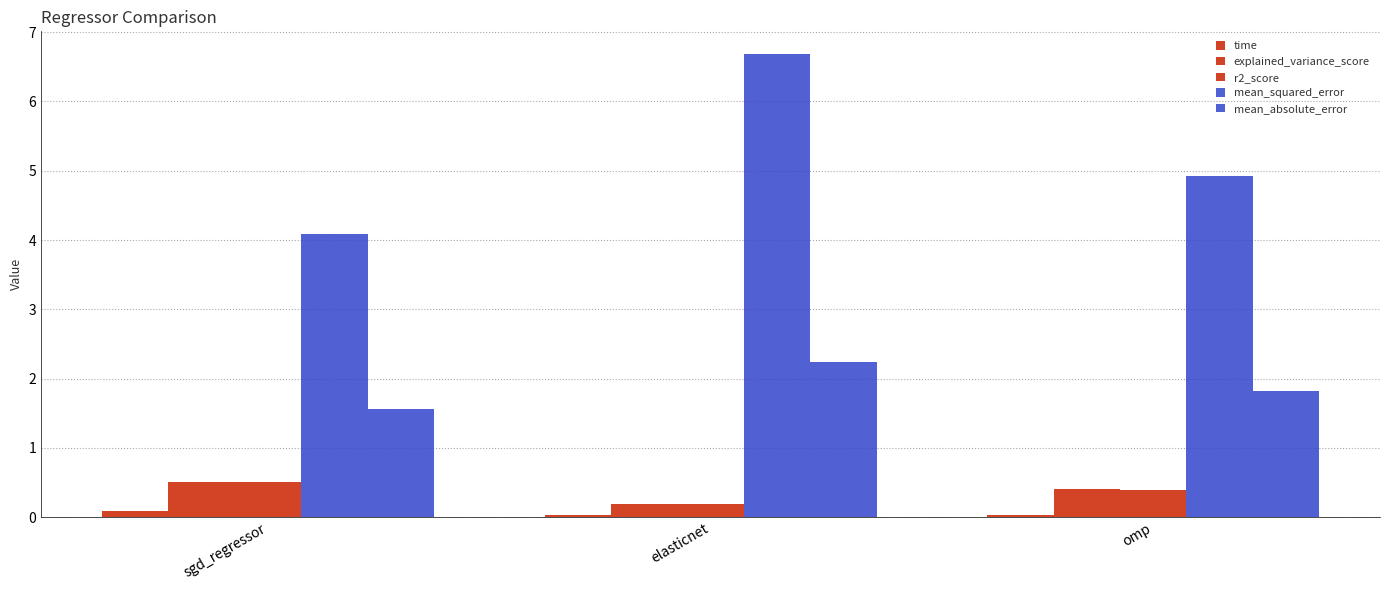

How many bars are there in total?

15